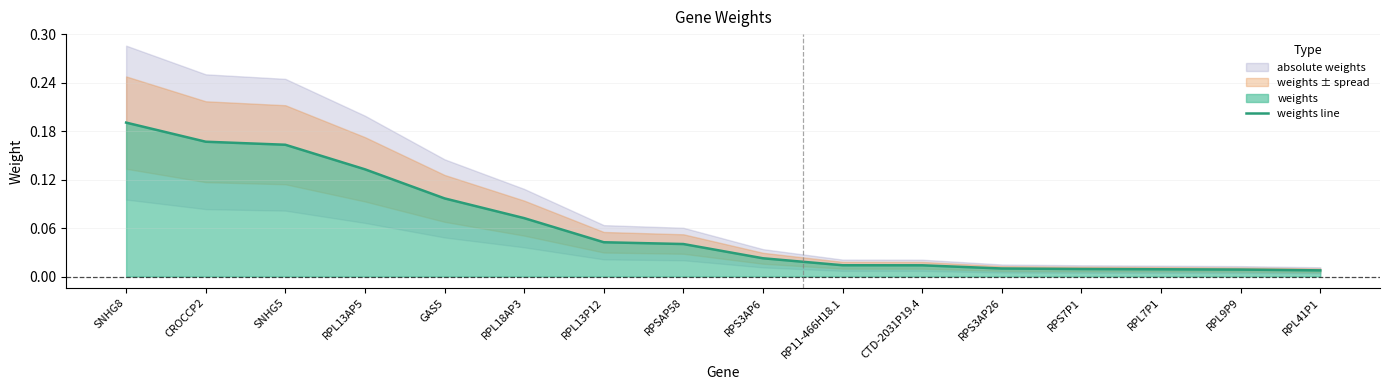

Reading left to right, list all the values displayed in this chart.

SNHG8=0.2	CROCCP2=0.2	SNHG5=0.2	RPL13AP5=0.1	GAS5=0.1	RPL18AP3=0.1	RPL13P12=0.0	RPSAP58=0.0	RPS3AP6=0.0	RP11-466H18.1=0.0	CTD-2031P19.4=0.0	RPS3AP26=0.0	RPS7P1=0.0	RPL7P1=0.0	RPL9P9=0.0	RPL41P1=0.0